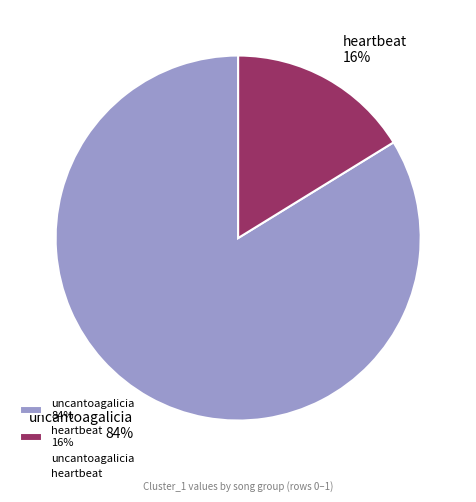

Which slice is the largest?

uncantoagalicia